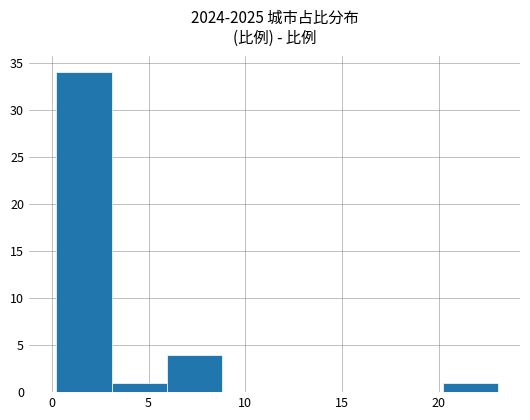

What is the height of the bar covering 3.0 to 6.0 on the x-axis? Neither the bar edges nor the heights are printed on the chart, so give them approximately, as read against the axes.

1